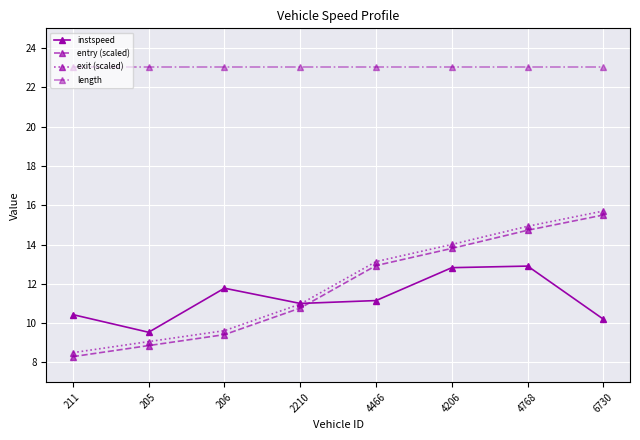

Rank the series at 4768 from highest to lowest value.

length, exit (scaled), entry (scaled), instspeed